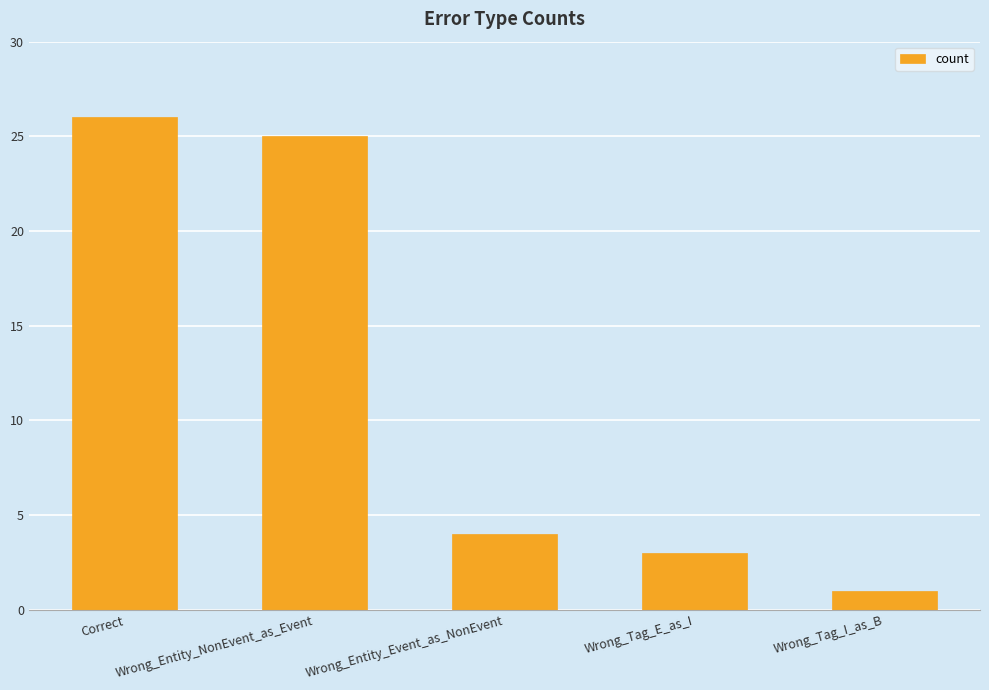

Reading left to right, extract all data points from this chart.

Correct=26	Wrong_Entity_NonEvent_as_Event=25	Wrong_Entity_Event_as_NonEvent=4	Wrong_Tag_E_as_I=3	Wrong_Tag_I_as_B=1